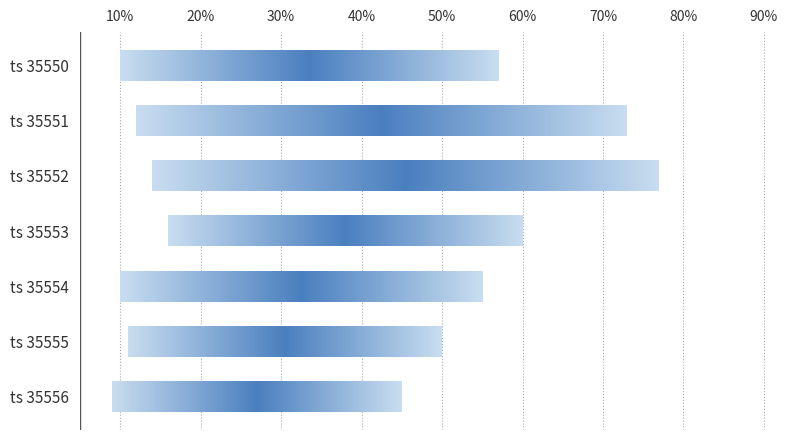

Is the value of bar_start at timestamp 35552 greater than the value of polarity_pct at timestamp 35554?

No